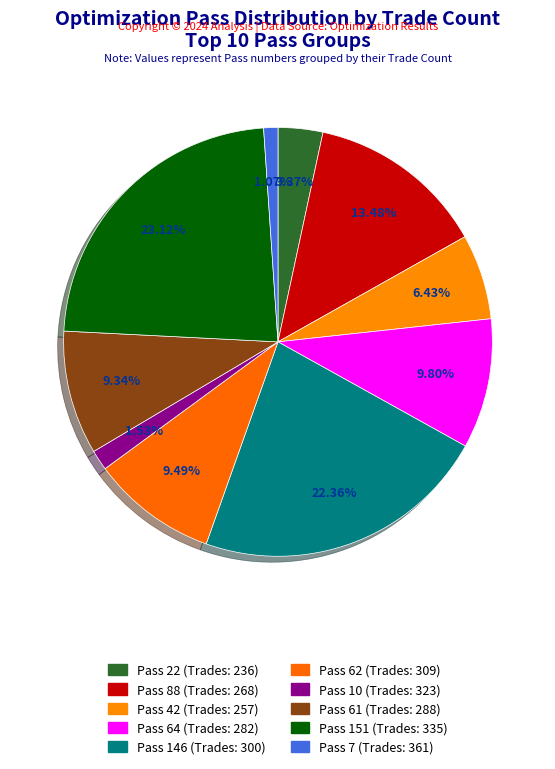

How many segments does this pie chart have?

10